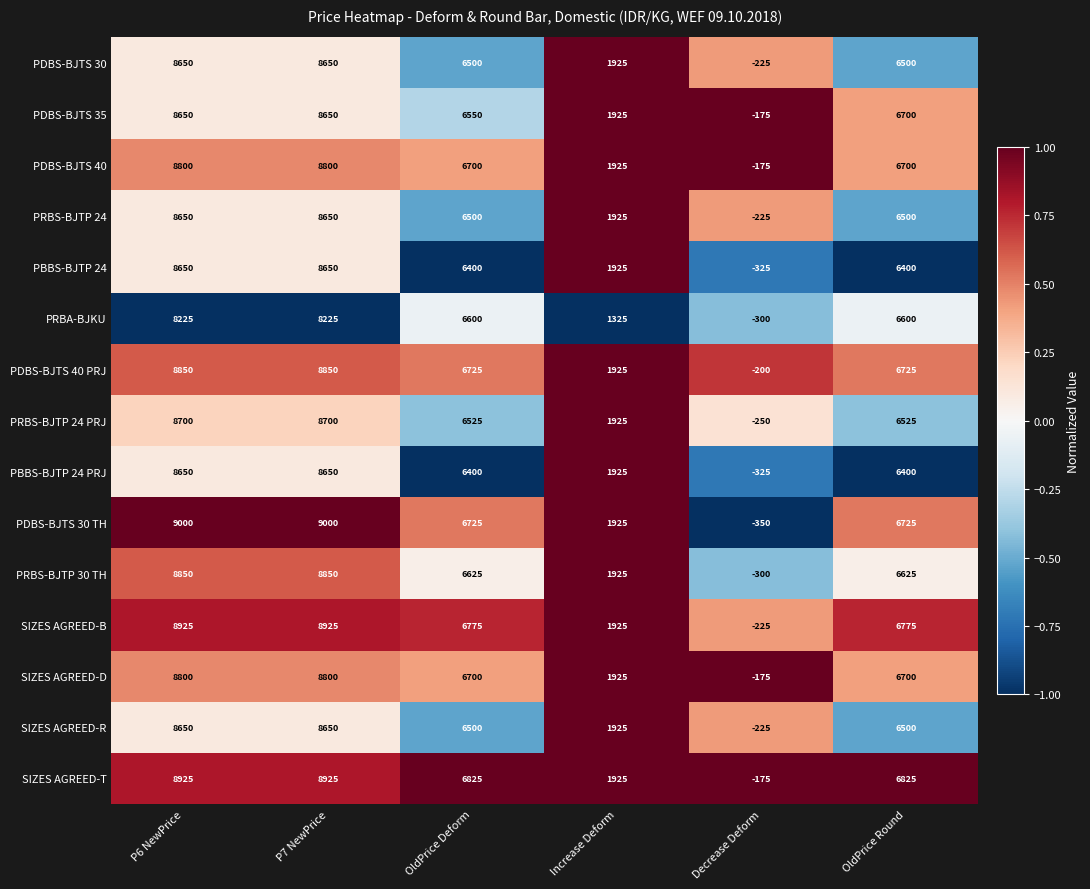

What is the minimum value shown in the chart?

-350